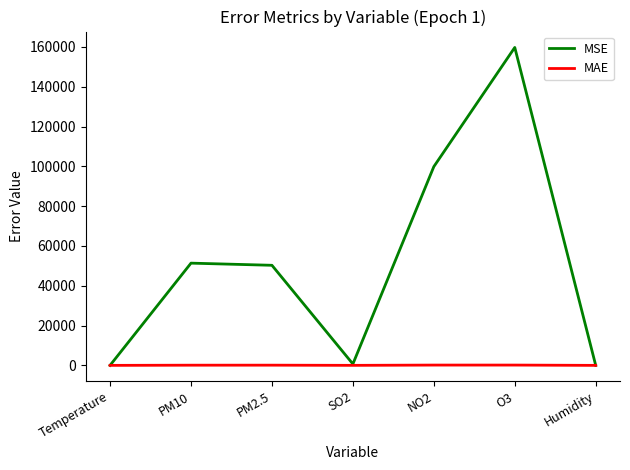

The value of MSE at PM2.5 is 66025.3. True or false?

False